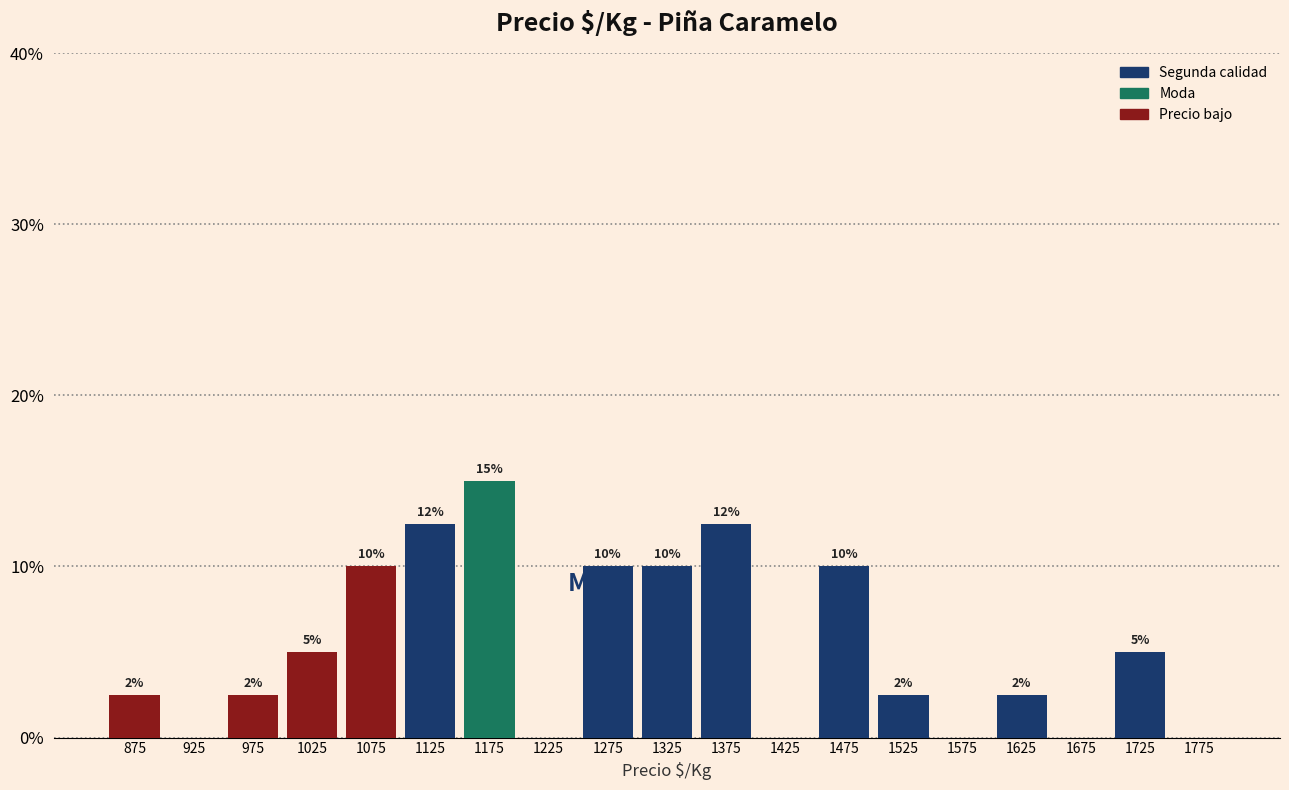

Over which range of the x-axis is the bar tallest?

1150 to 1200